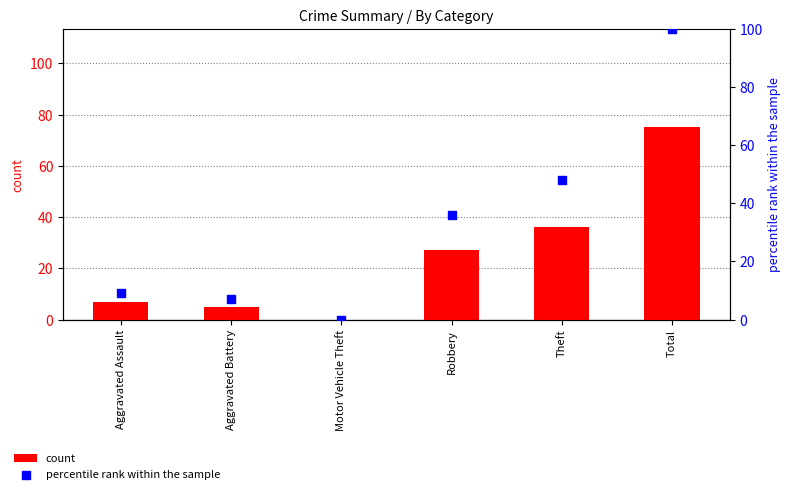

Is the value of percentile rank within the sample at Aggravated Battery greater than the value of count at Aggravated Assault?

No